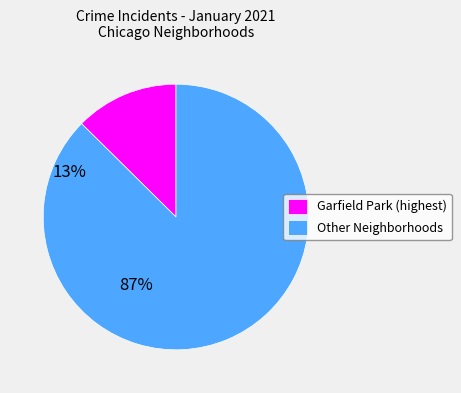

Which category has the biggest portion of the pie?

Other Neighborhoods